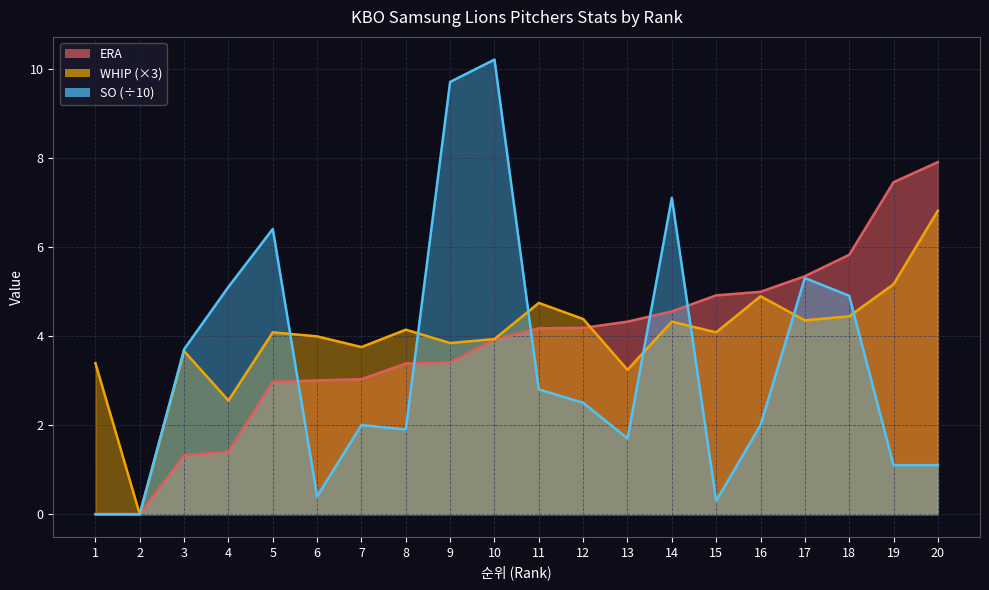

Where does the WHIP series first go above 4?

5